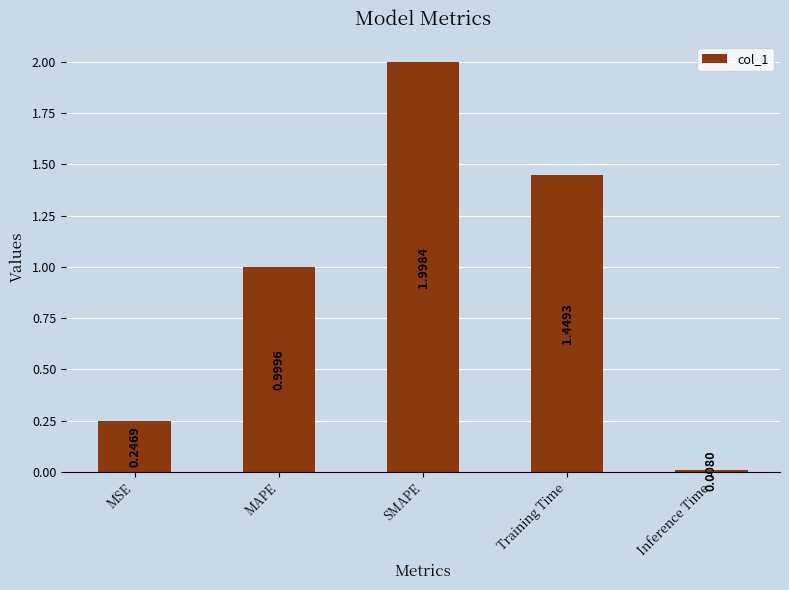

What is the difference between the maximum and minimum values?

2.0